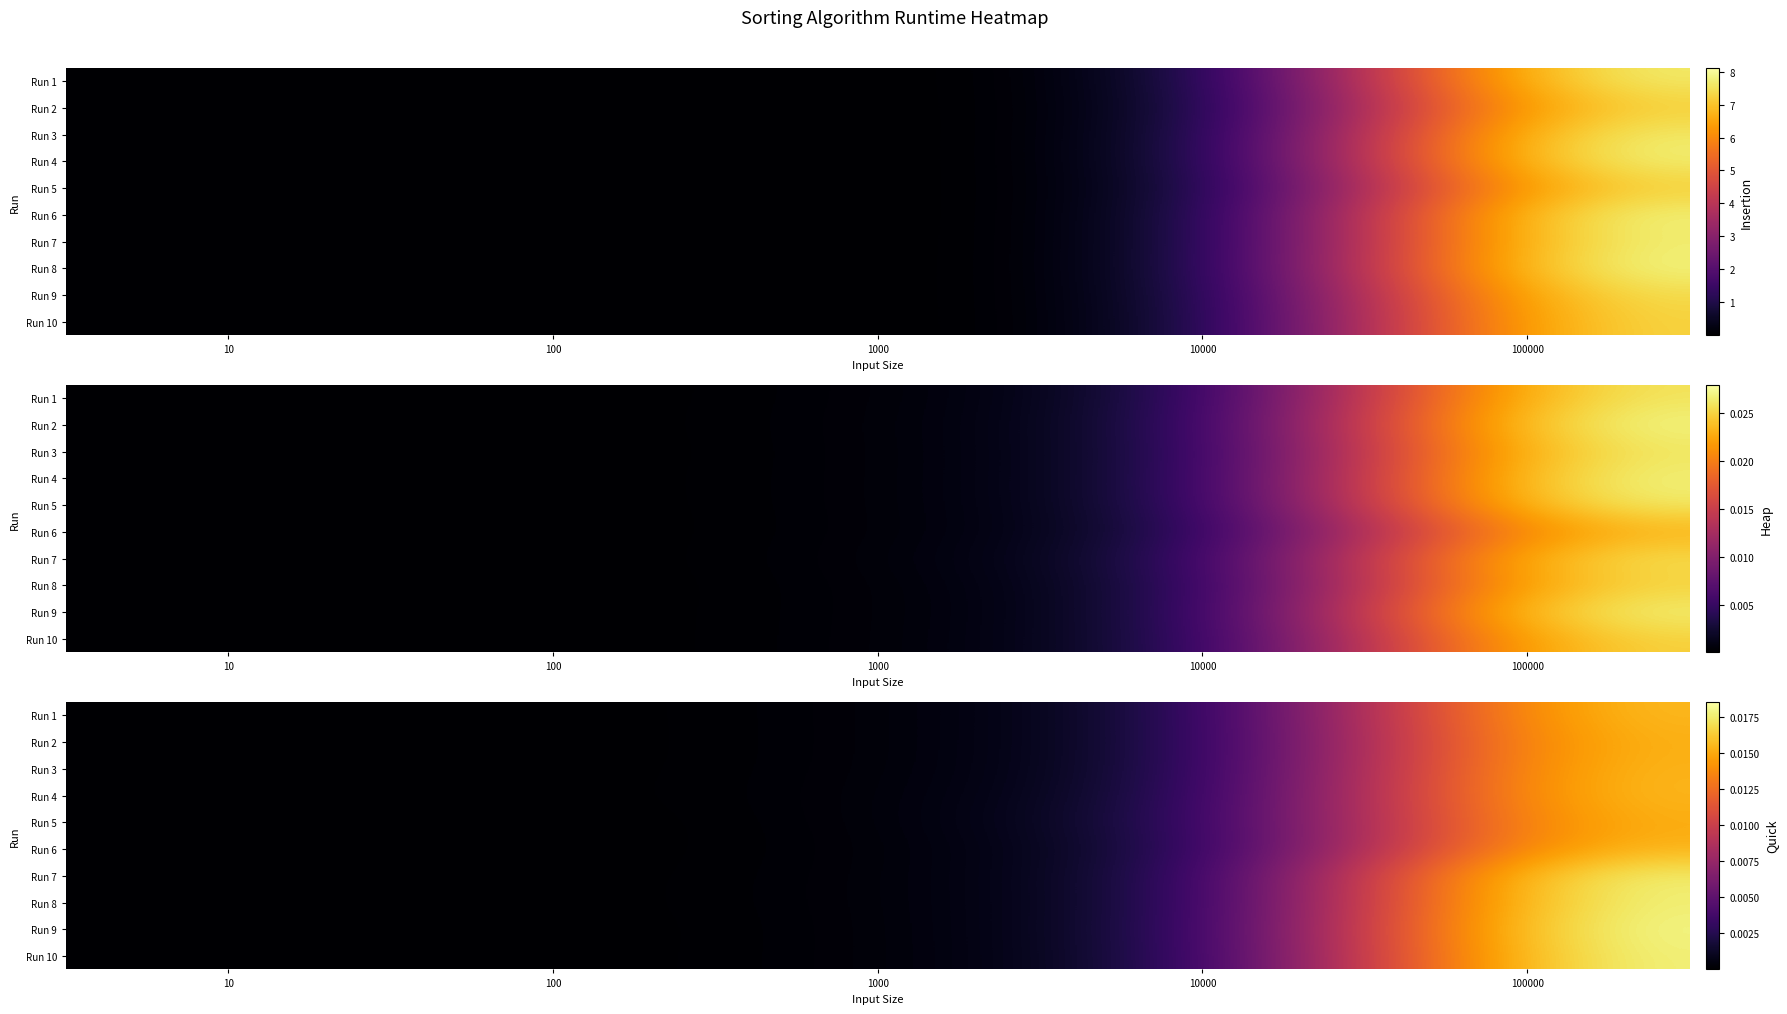

At 100, list the series in order from largest to smallest.

Run 4, Run 3, Run 8, Run 1, Run 10, Run 7, Run 9, Run 2, Run 5, Run 6